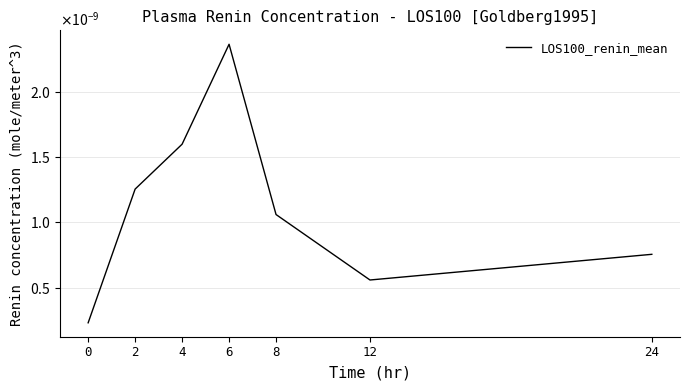

At which category does the data reach its first local peak?

6